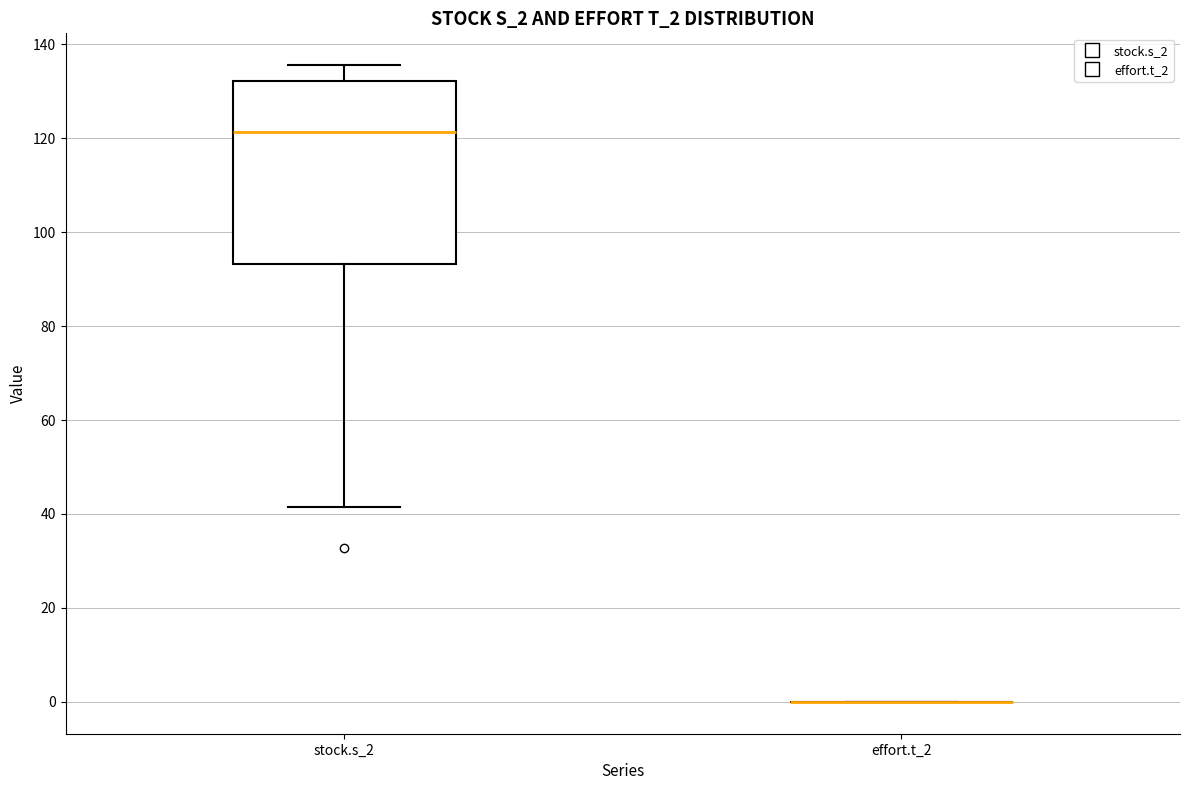

Which box is the tallest, from its lower edge to its upper edge?

stock.s_2